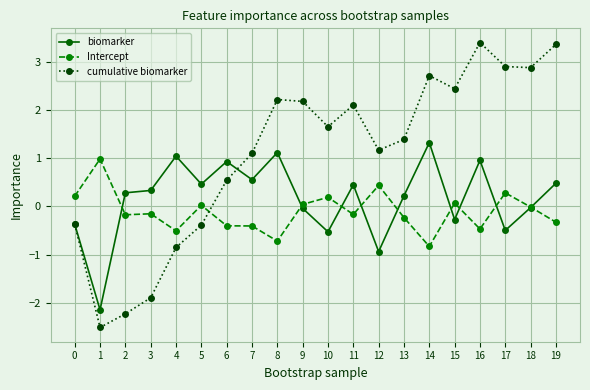

True or false: cumulative biomarker has more than 0 interior local peaks.

True